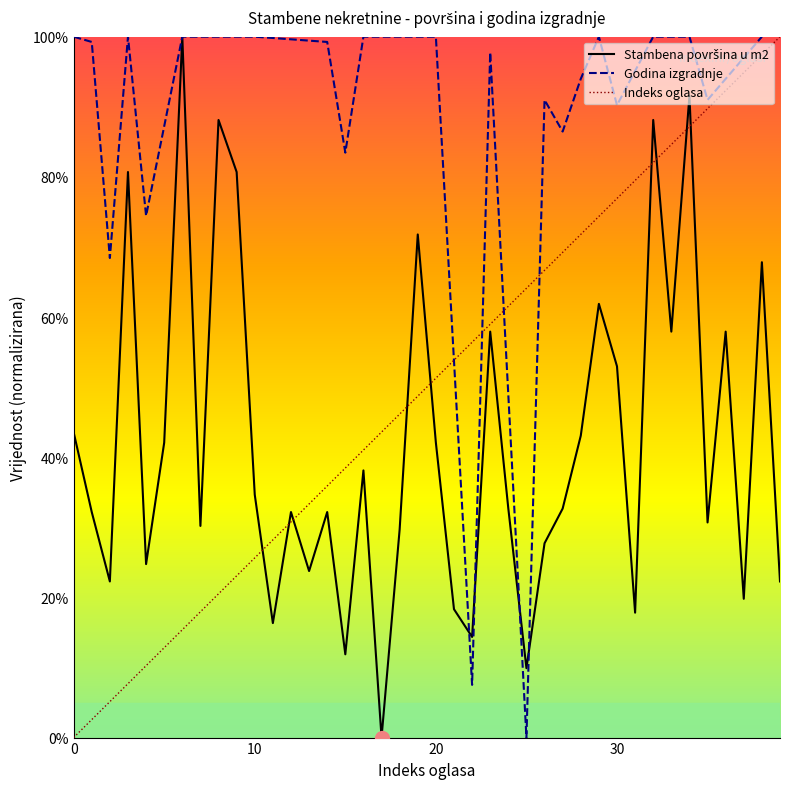

Which label corresponds to the smallest value in the chart?

17